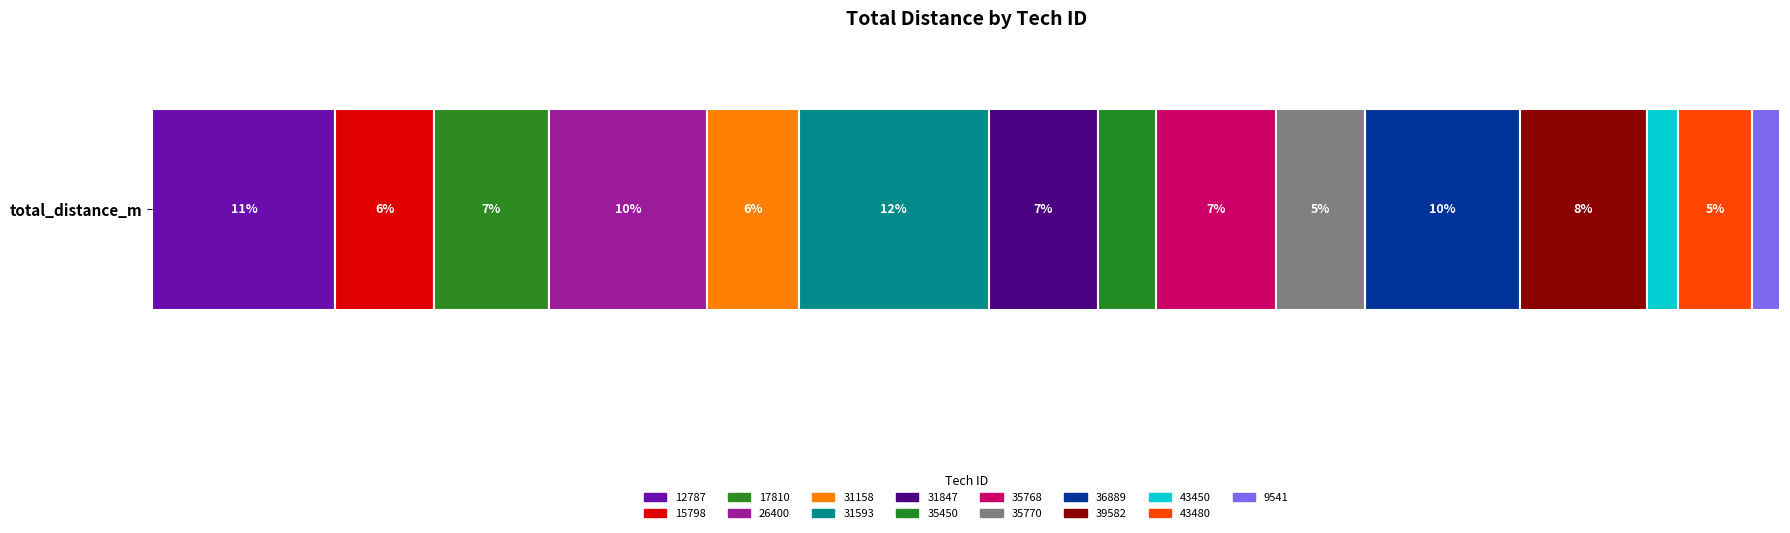

Reading left to right, extract all data points from this chart.

42965	23062	27094	36977	21579	44577	25650	13594	28090	20944	36382	29734	7397	17293	6553